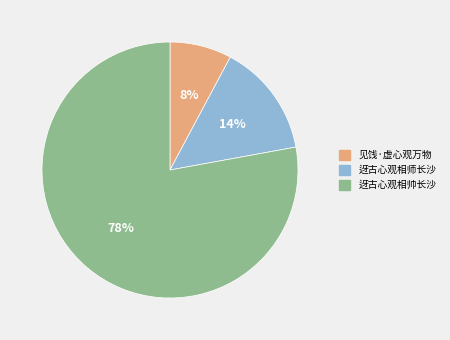

Which has a higher value, 迓古心观相师长沙 or 见饯·虚心观万物?

迓古心观相师长沙